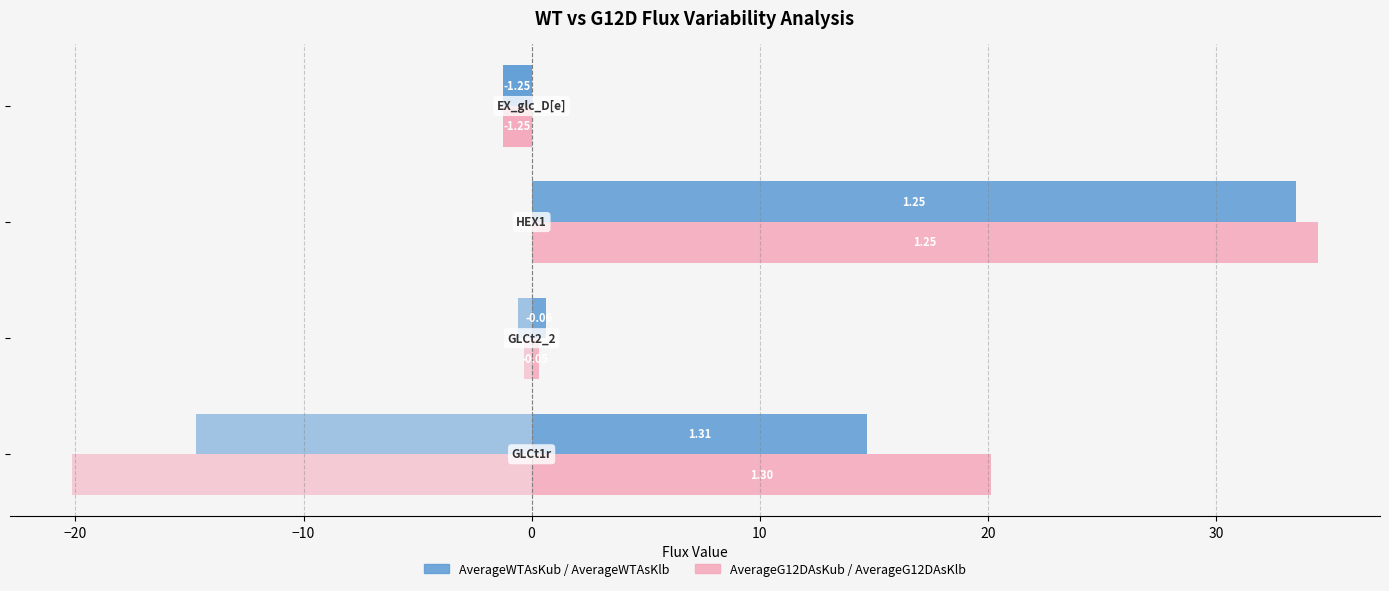

How many groups of bars are there?

4